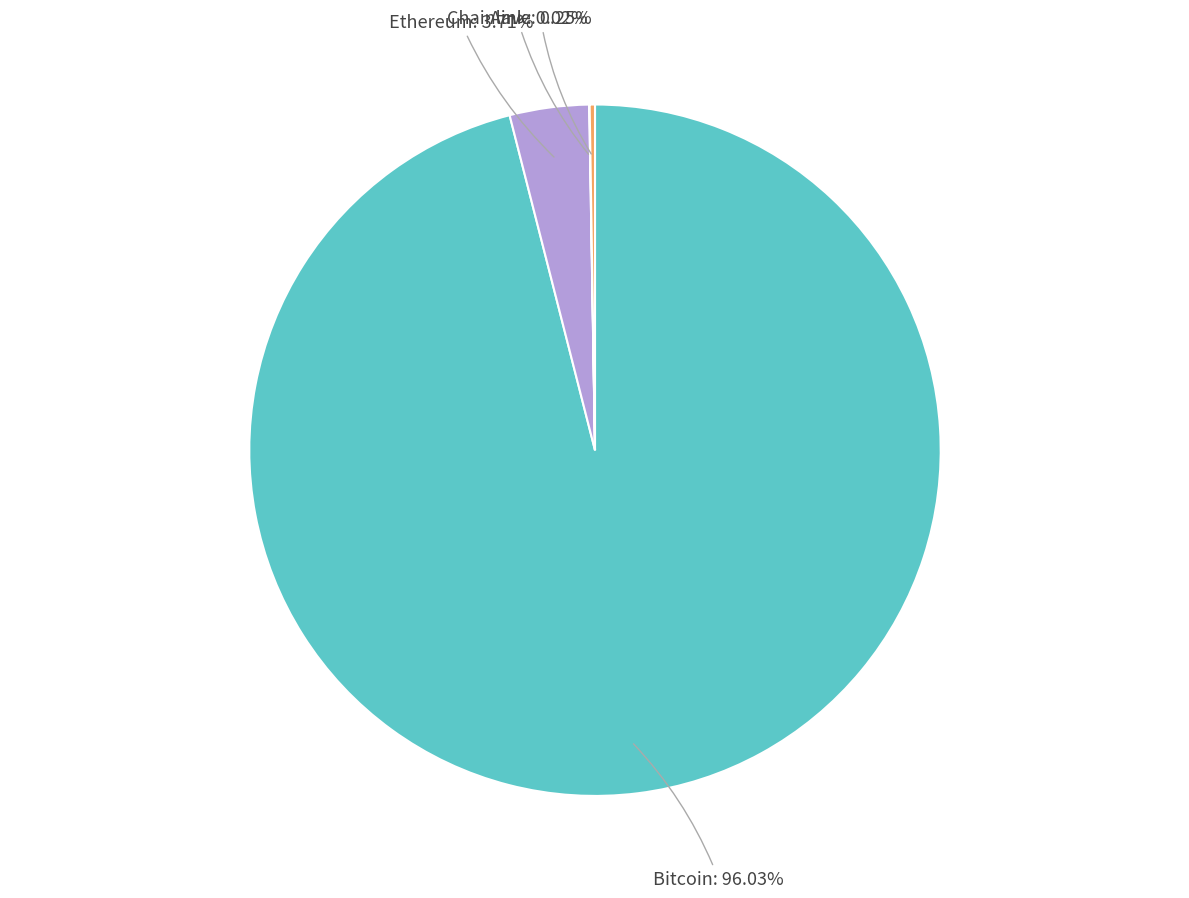

Is there any slice that represents more than half of the pie?

Yes